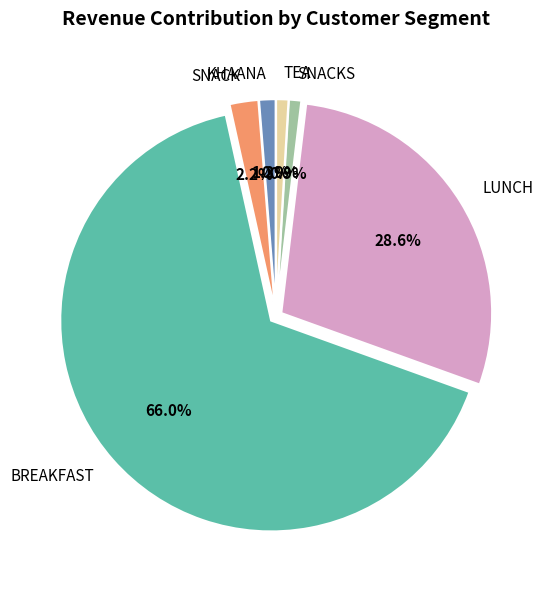

Which has a higher value, LUNCH or SNACKS?

LUNCH